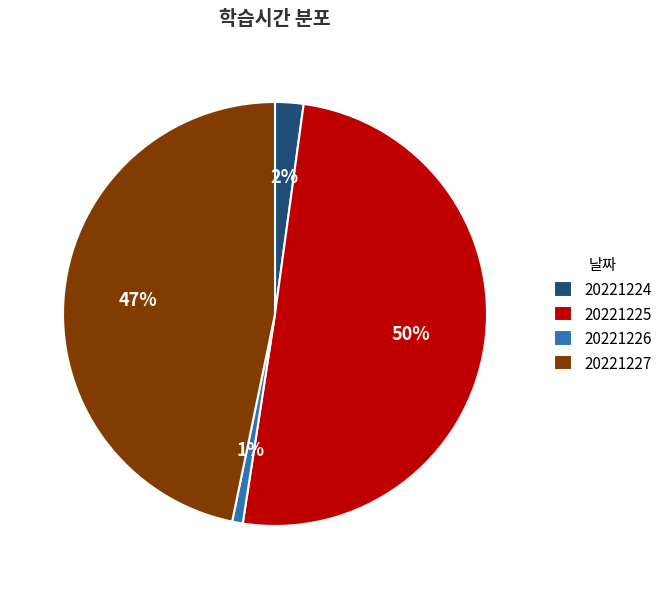

Is it true that 20221227 is 47% of the pie?

True